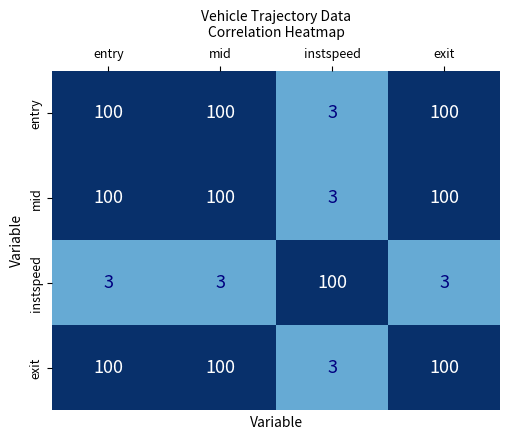

Which category has the highest value in the instspeed series?

instspeed